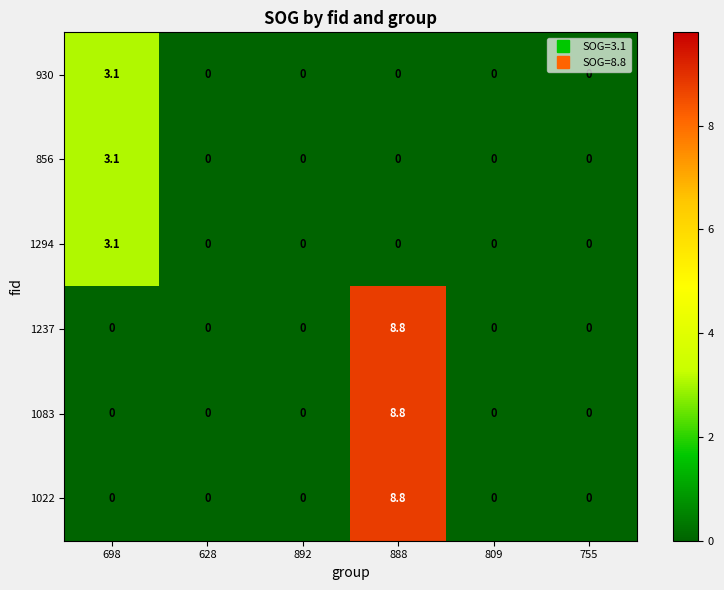

What is the total value across all series at 698?

9.3